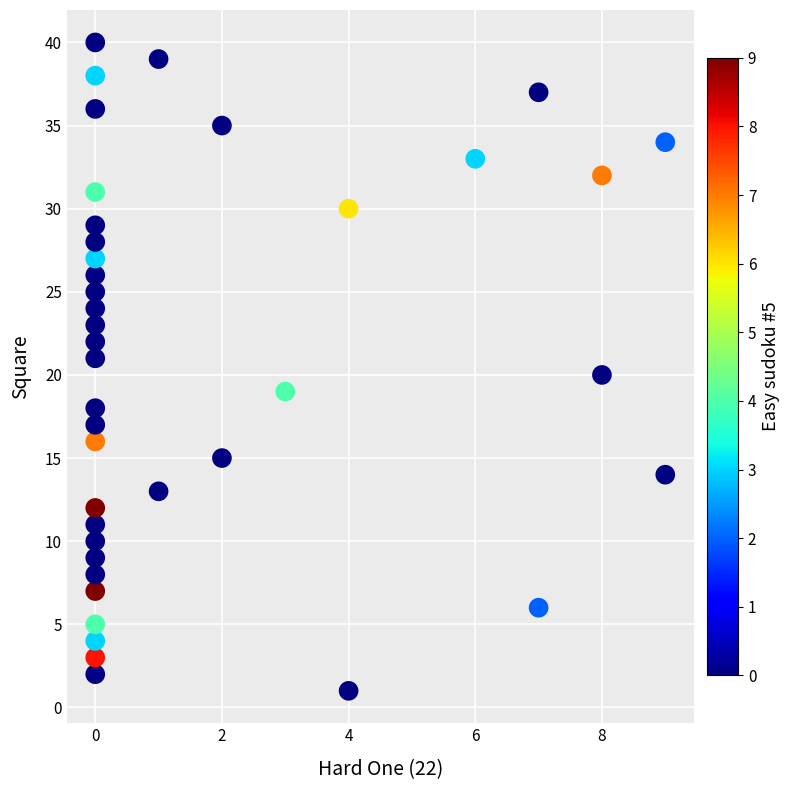

What is the range of X values (max minus min)?

9